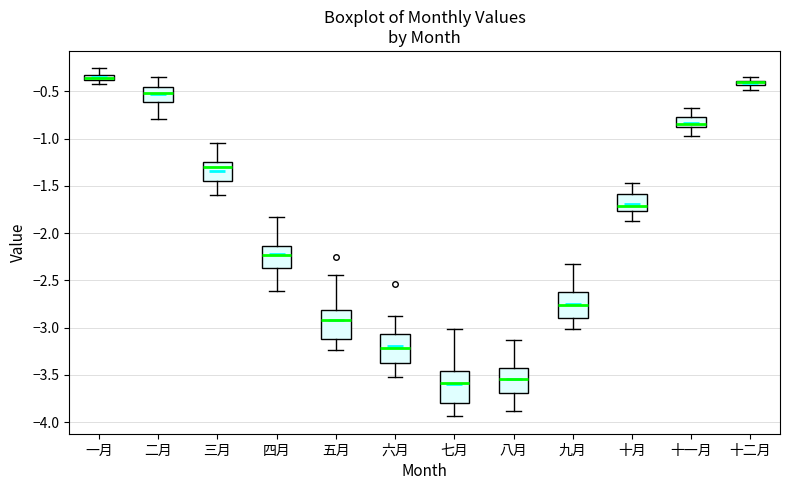

Where does the median line of the box for 一月 sit on the y-axis? The values are not printed on the chart, so give them approximately, as read against the axis.

-0.35